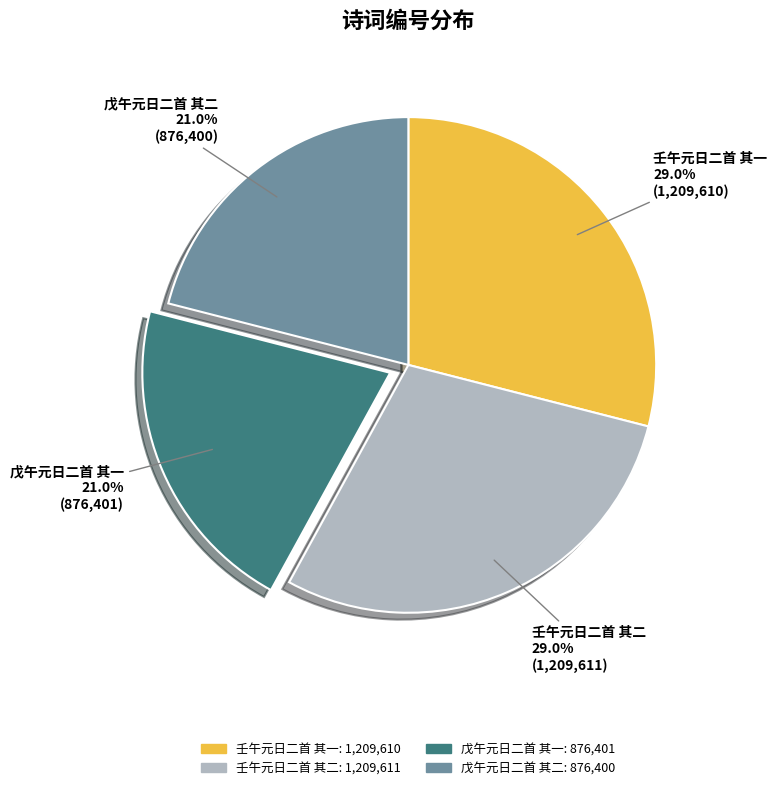

To the nearest percent, what is the difference between the 戊午元日二首 其一 and 壬午元日二首 其二 slice percentages?

8%